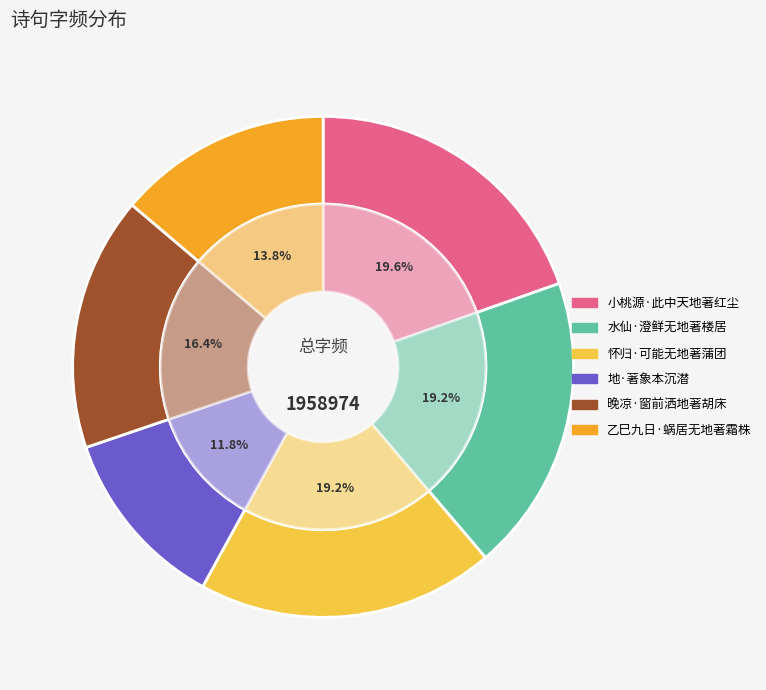

How many segments does this pie chart have?

6